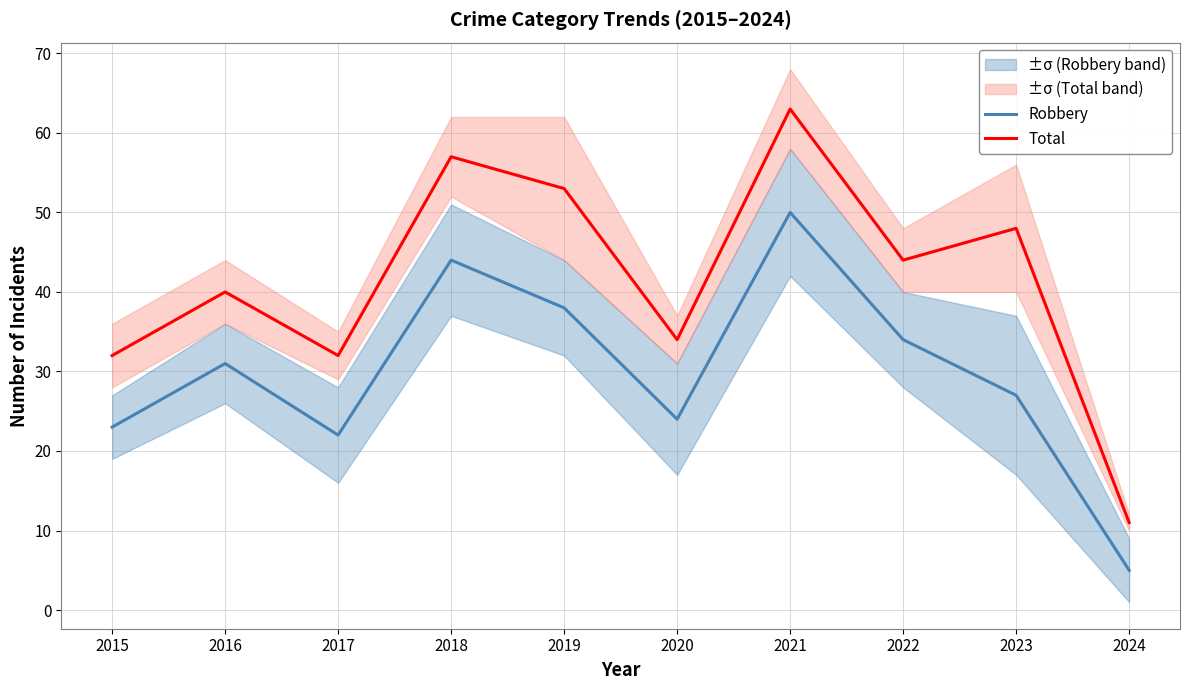

The value of Total at 2019 is 77. True or false?

False